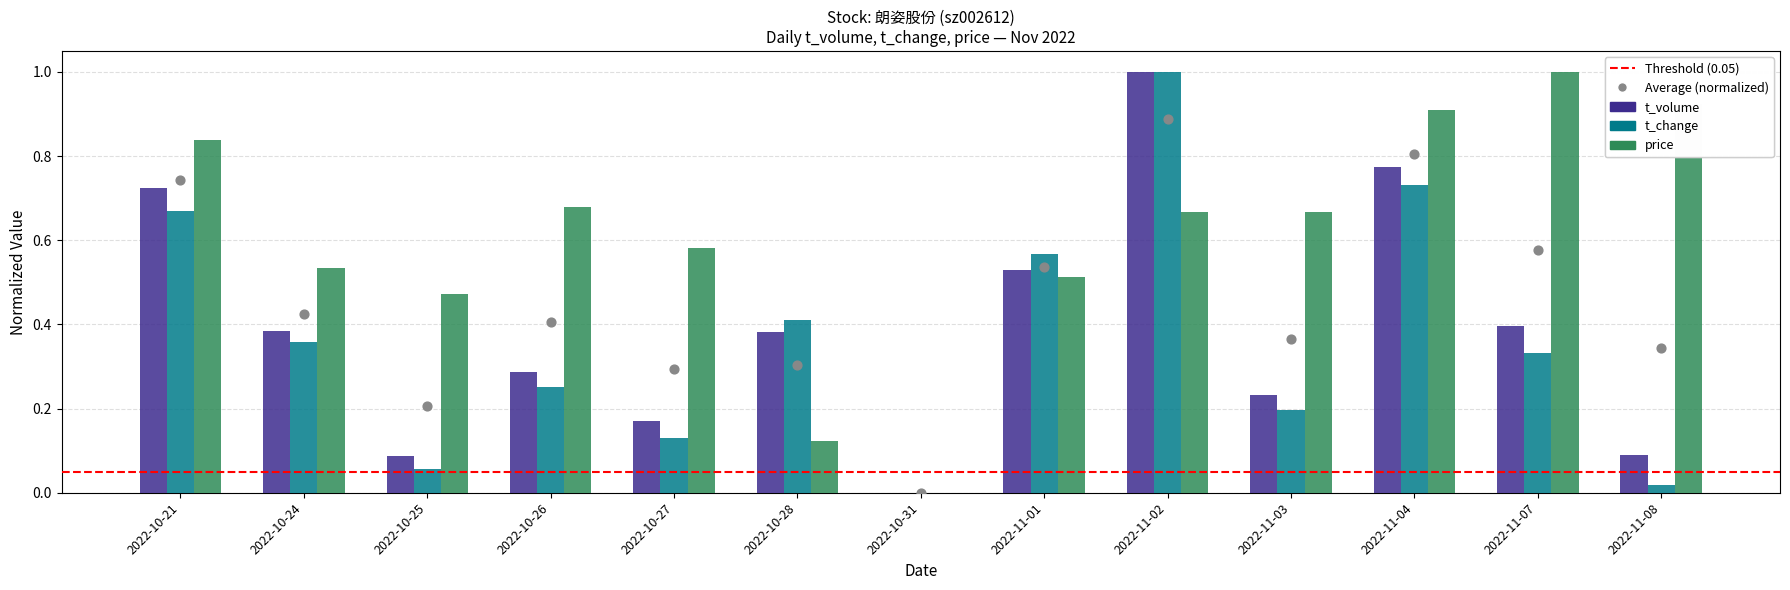

What are all the series names shown in the legend?

t_volume, t_change, price